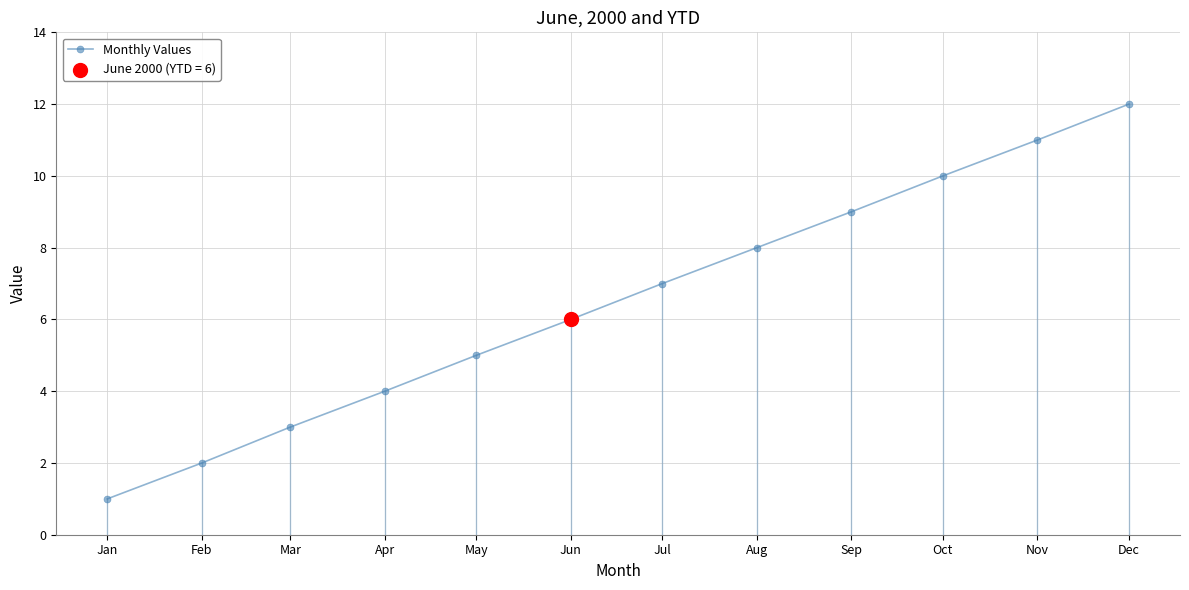

Approximately how many times larger is the value at Nov compared to Jul?

1.6